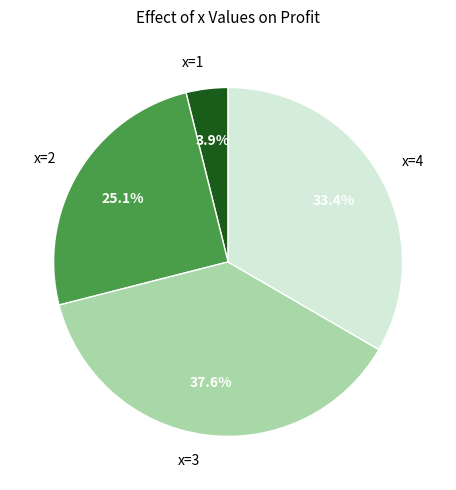

Which slice is the smallest?

x=1